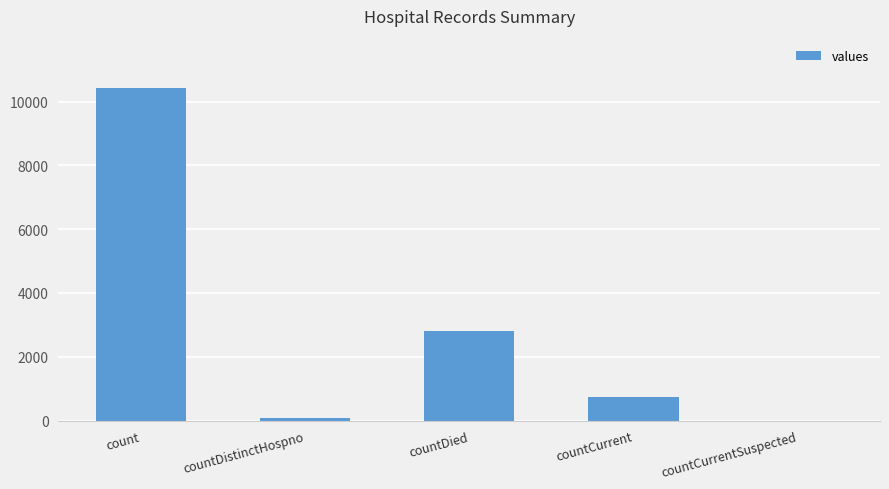

How many values are above zero?

4